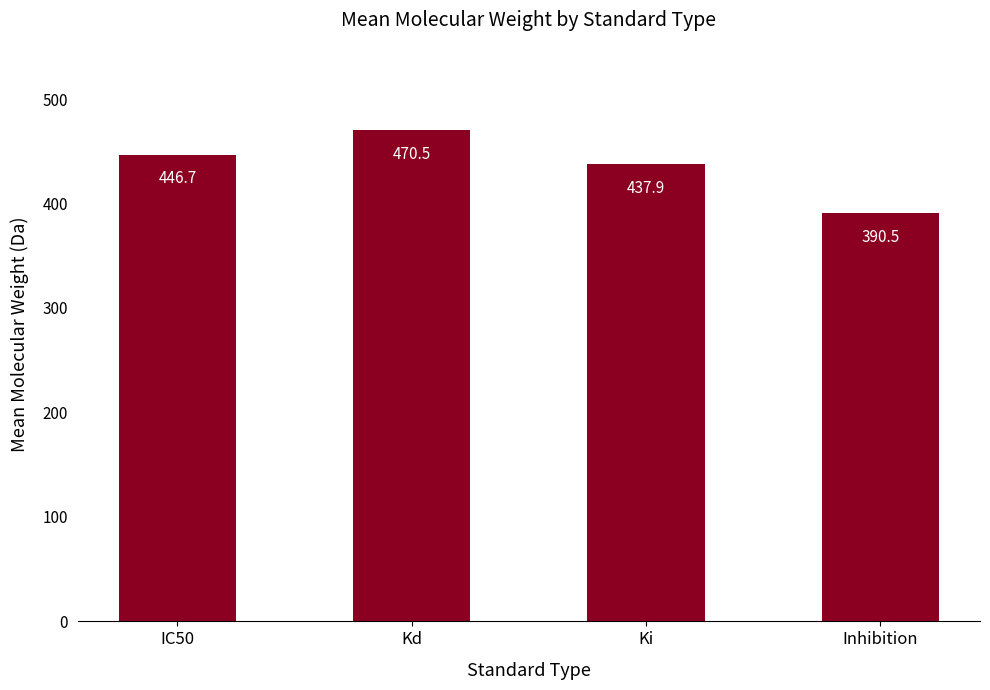

Reading left to right, list all the values displayed in this chart.

446.7	470.5	437.9	390.5